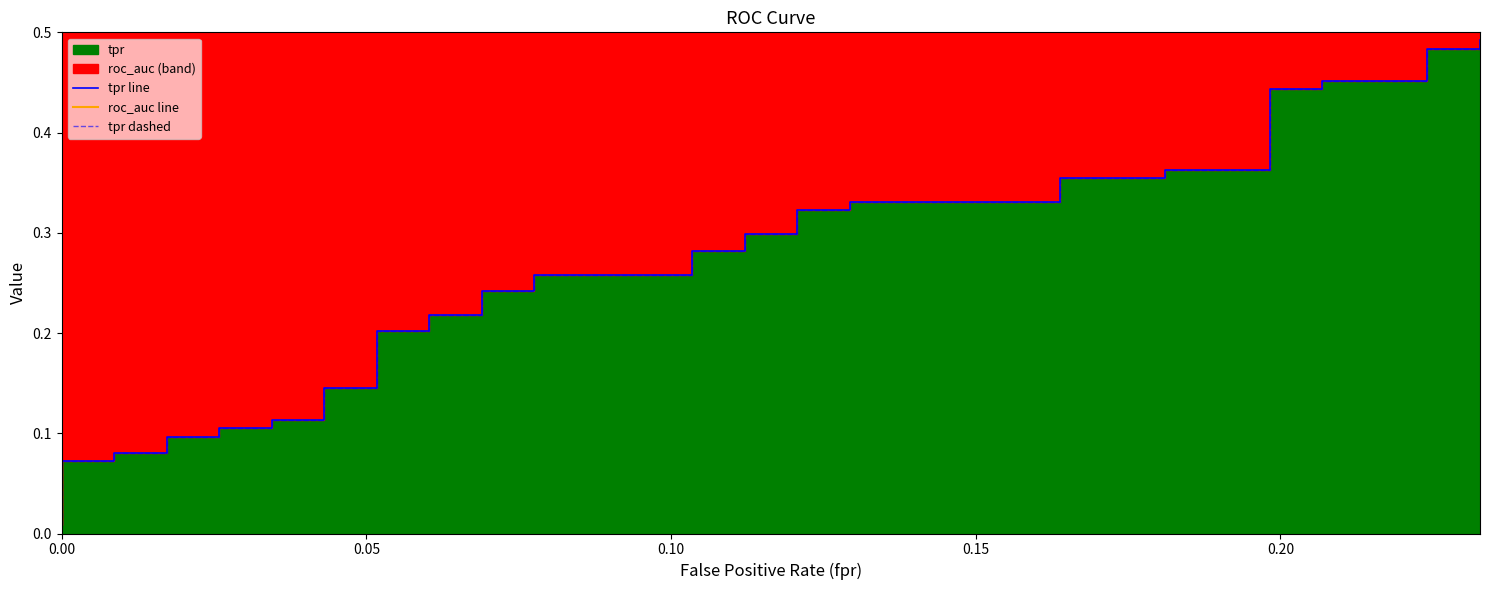

What is the label of the 30th point from the right?

10